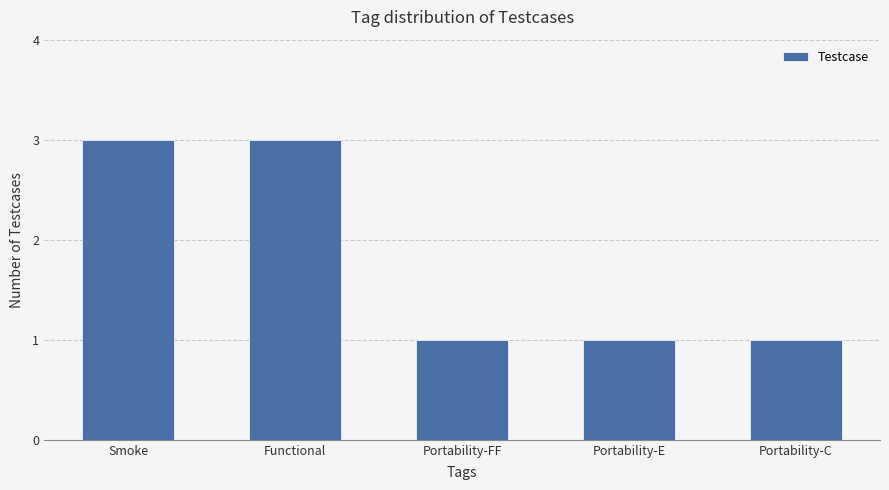

Is it true that the value at Portability-E is 1?

True